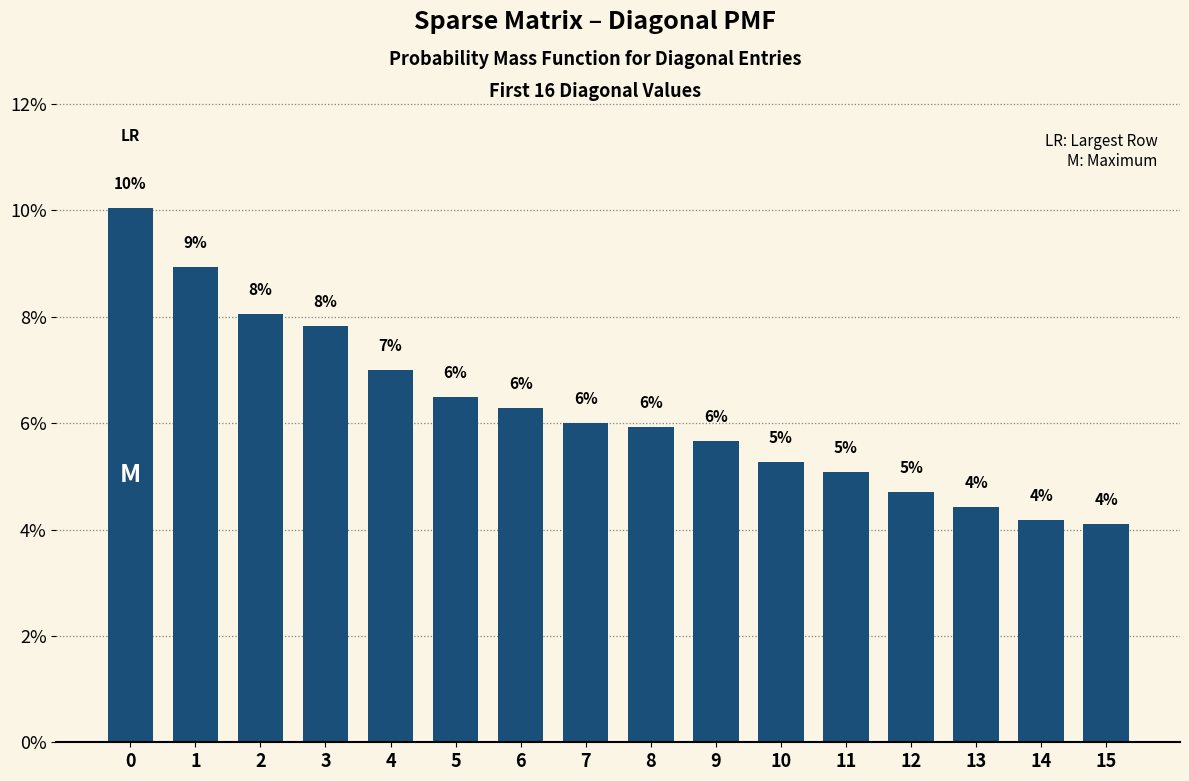

What is the average value?

6.2